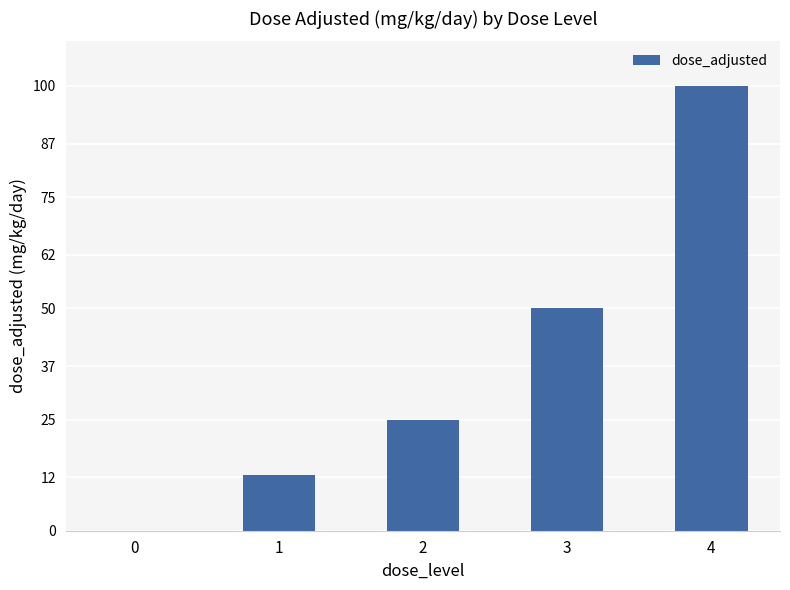

At which category does the chart reach its peak across all series?

4